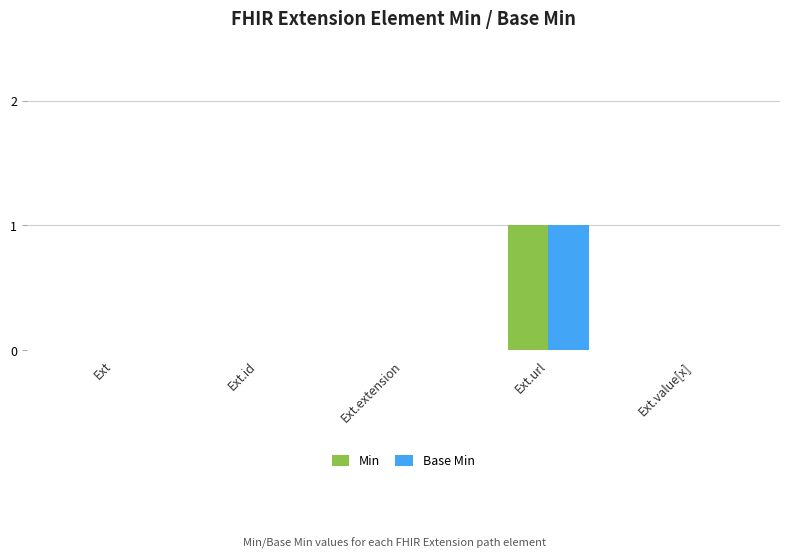

Count the number of categories in the chart.

5